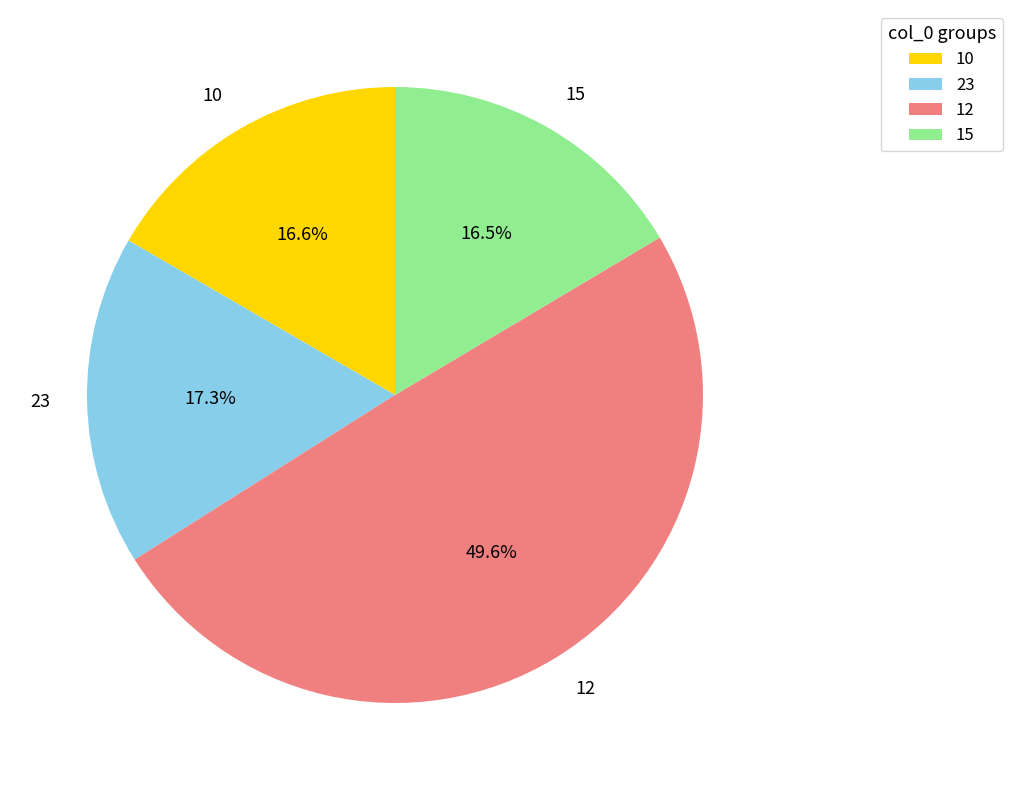

Which category has the biggest portion of the pie?

12